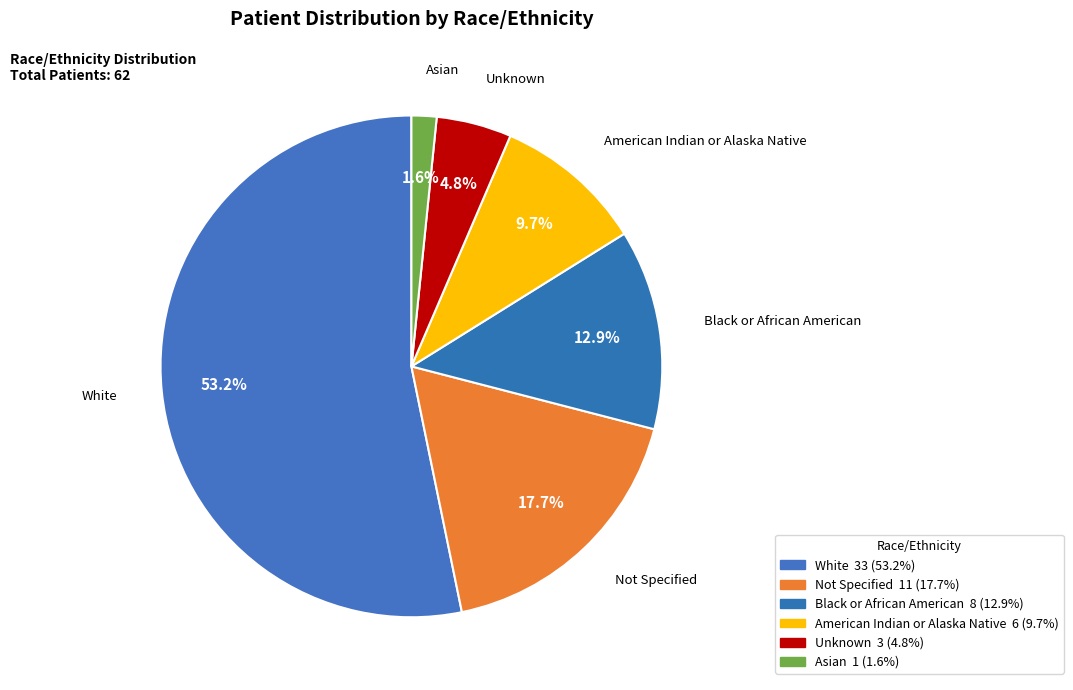

True or false: American Indian or Alaska Native accounts for 1% of the total.

False